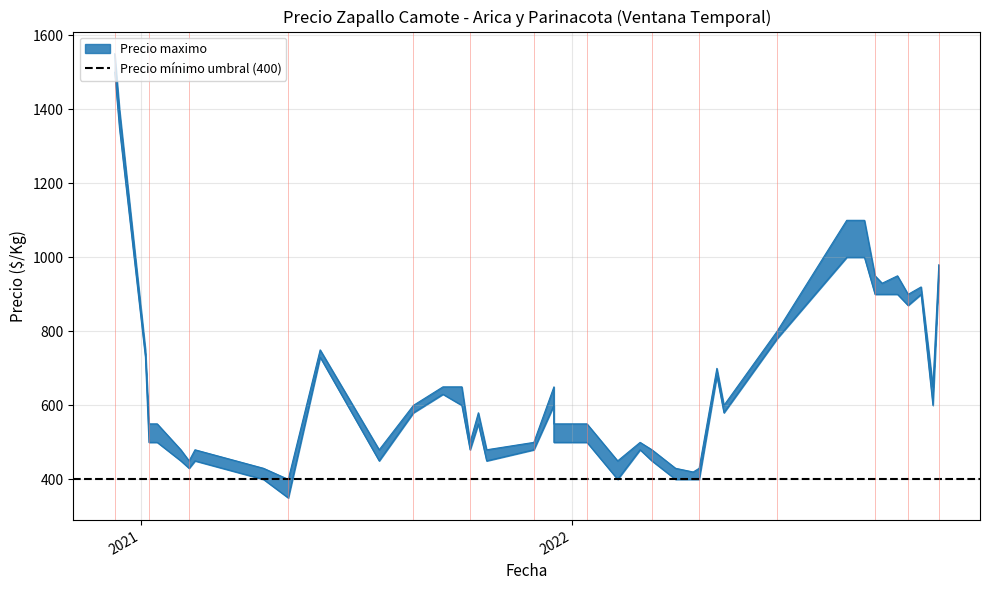

What is the minimum value shown in the chart?

350